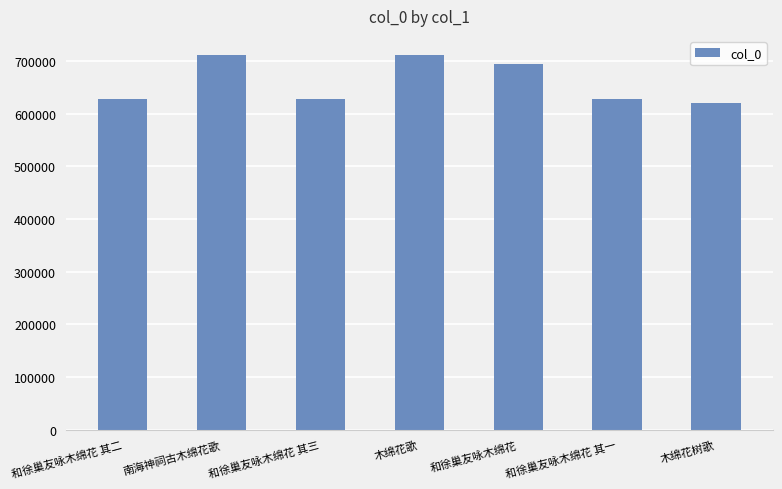

What is the ratio of the value at 和徐巢友咏木绵花 其二 to the value at 和徐巢友咏木绵花 其三?

1.0